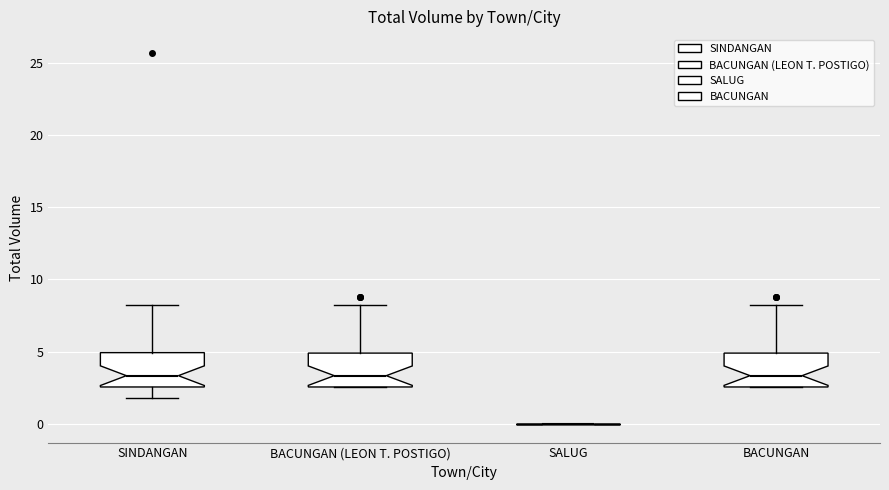

Where is the lower edge of the box for BACUNGAN on the y-axis? The values are not printed on the chart, so give them approximately, as read against the axis.

2.5